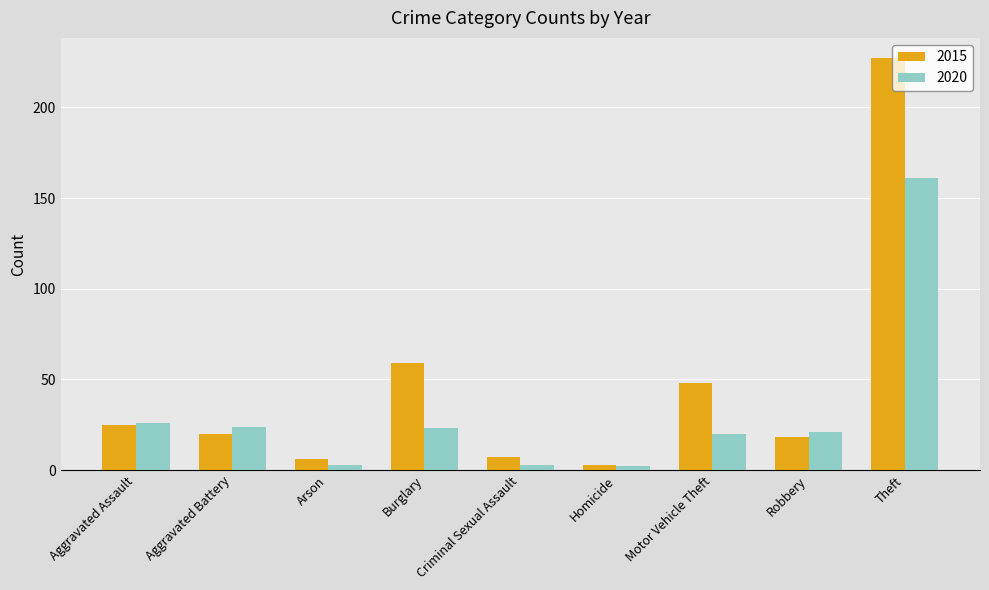

At which label does 2015 first exceed 20?

Aggravated Assault